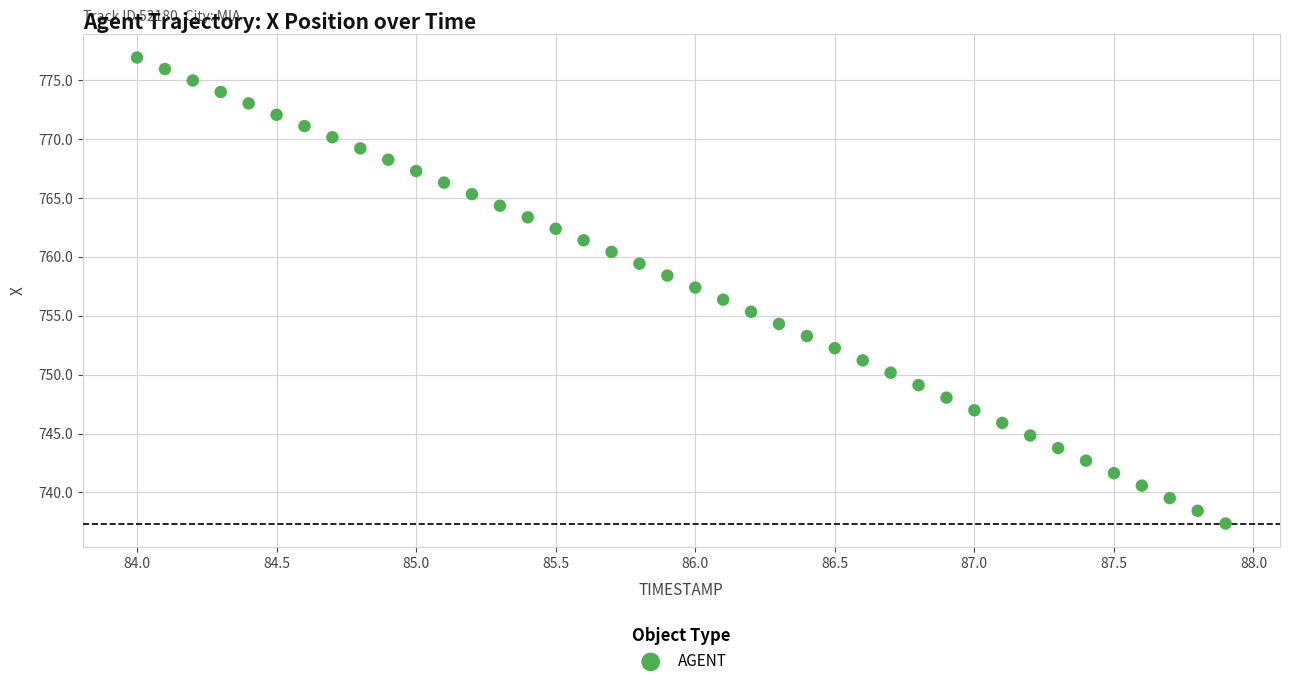

What is the range of X values (max minus min)?

3.9